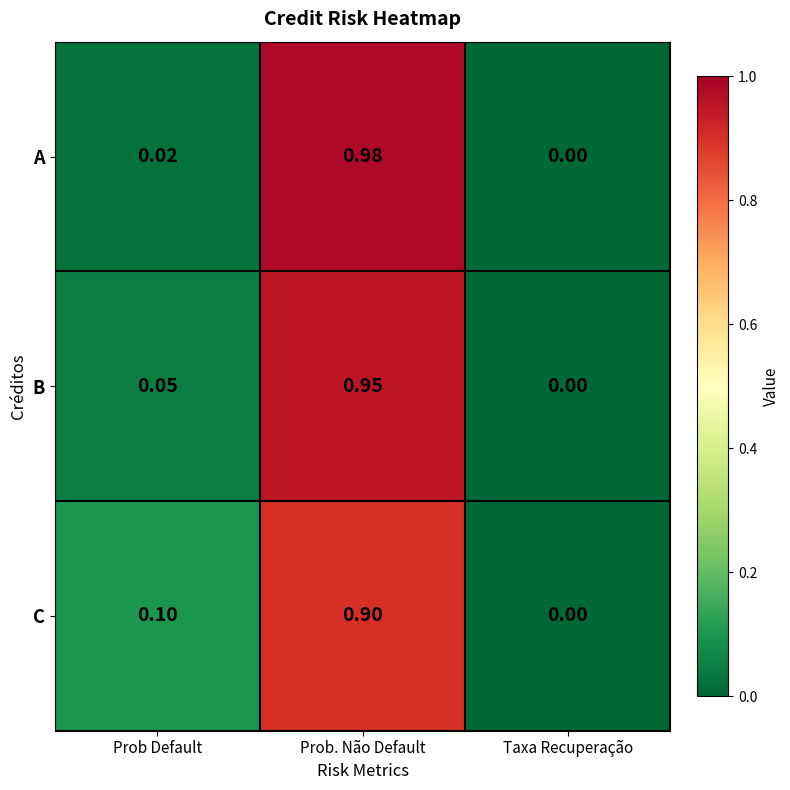

At which label does A reach its peak?

Prob. Não Default